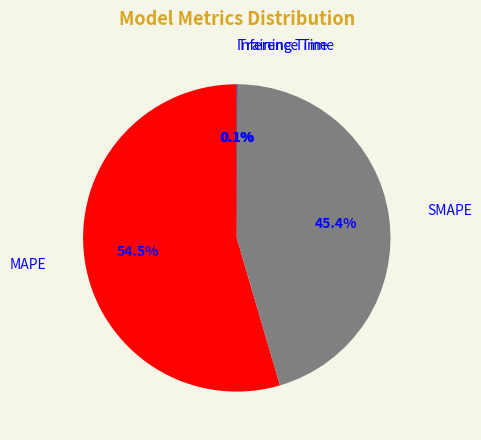

Which category has the biggest portion of the pie?

MAPE